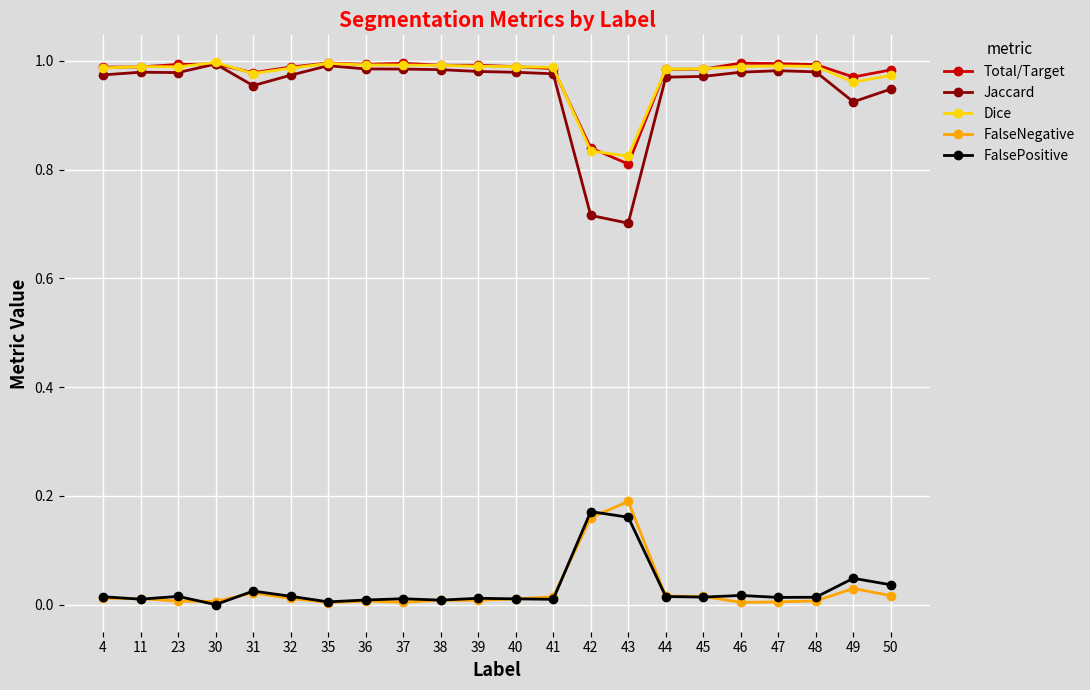

Which series has the largest range (max minus min)?

Jaccard